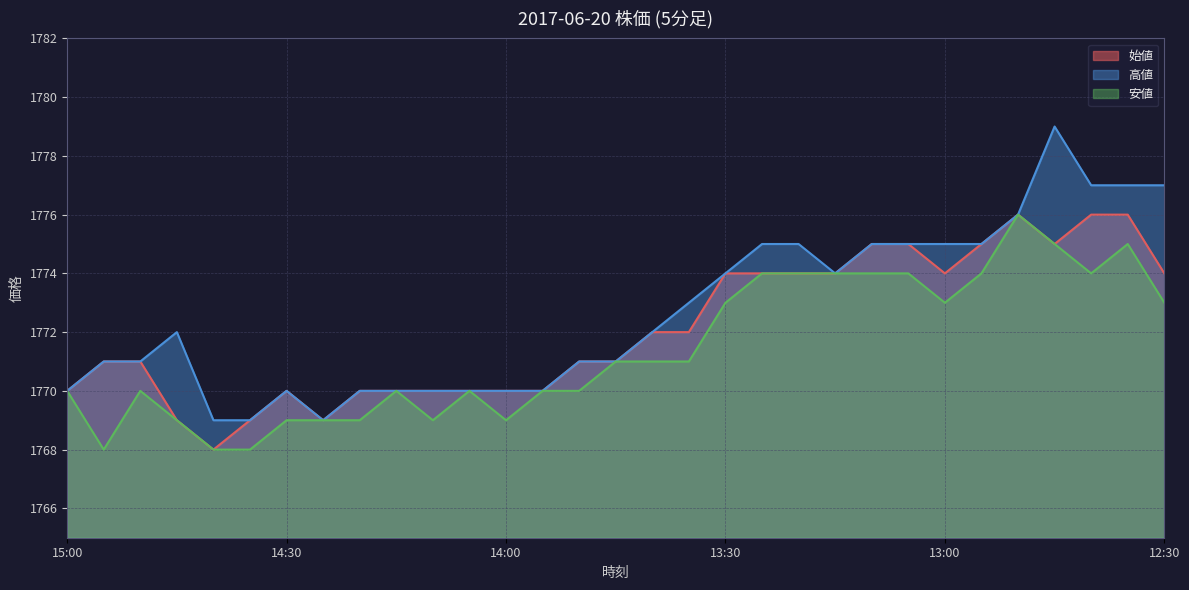

How many values in the 安値 series exceed 1771?

13